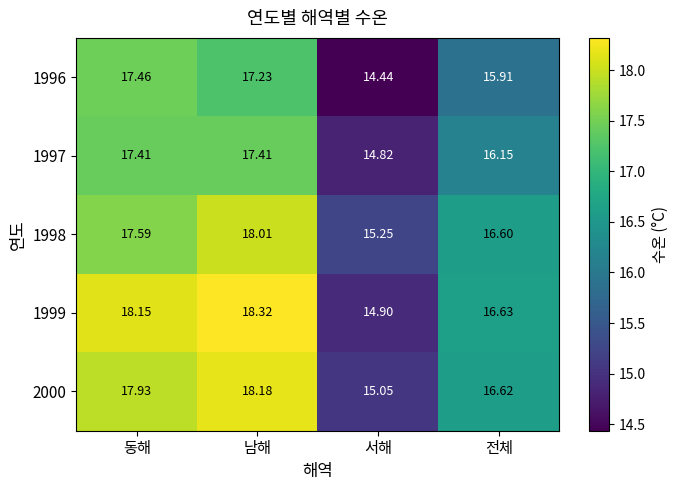

What is the minimum value shown in the chart?

14.4